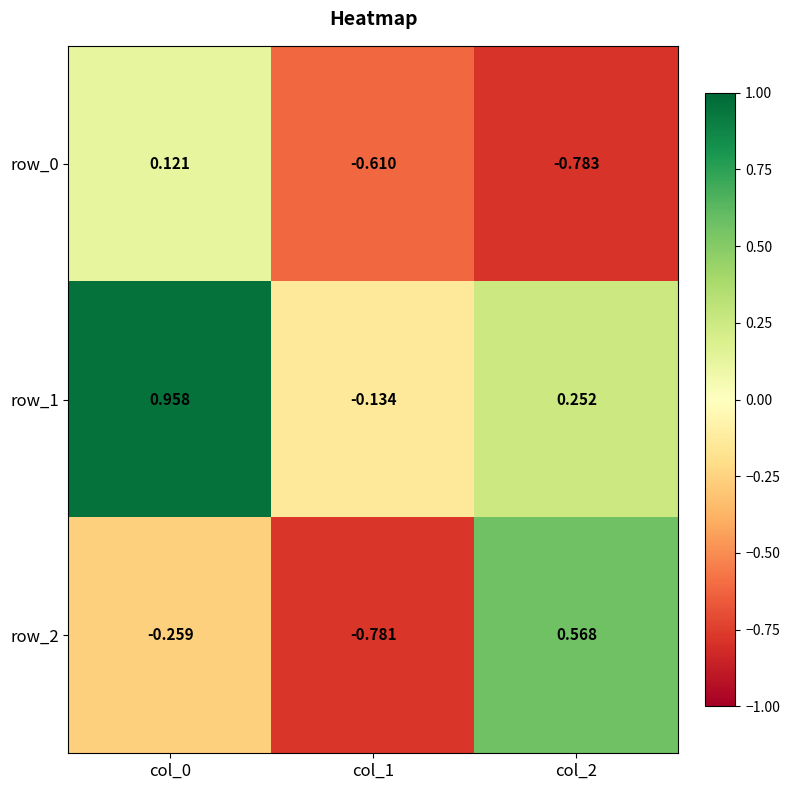

Where does the row_2 series first go above 0?

col_2